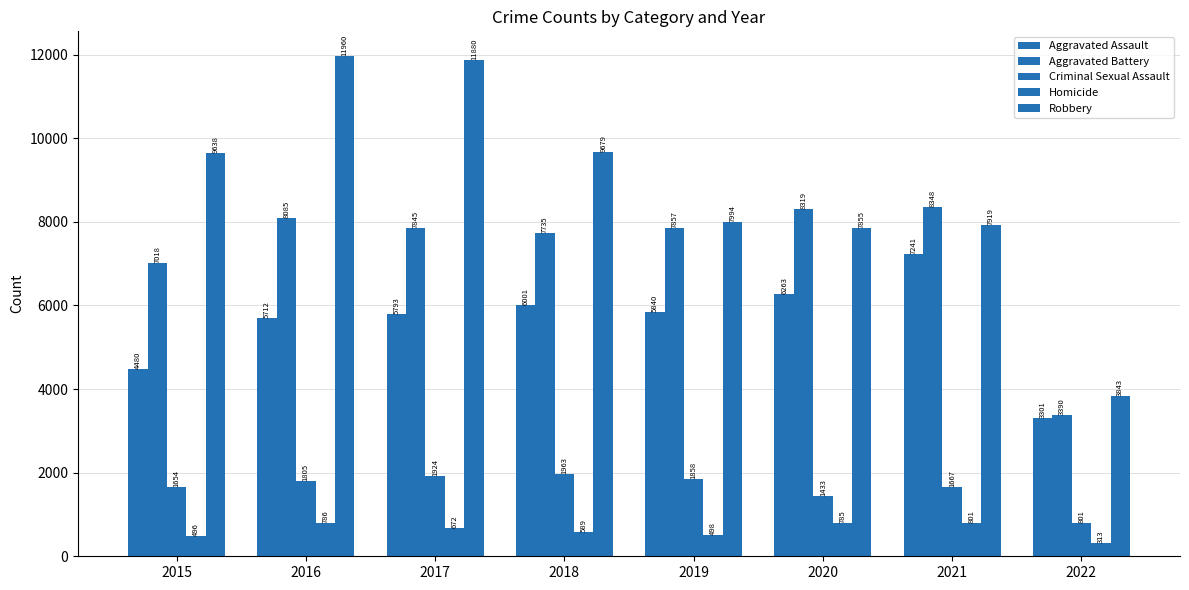

At which category is the sum across all series the highest?

2016